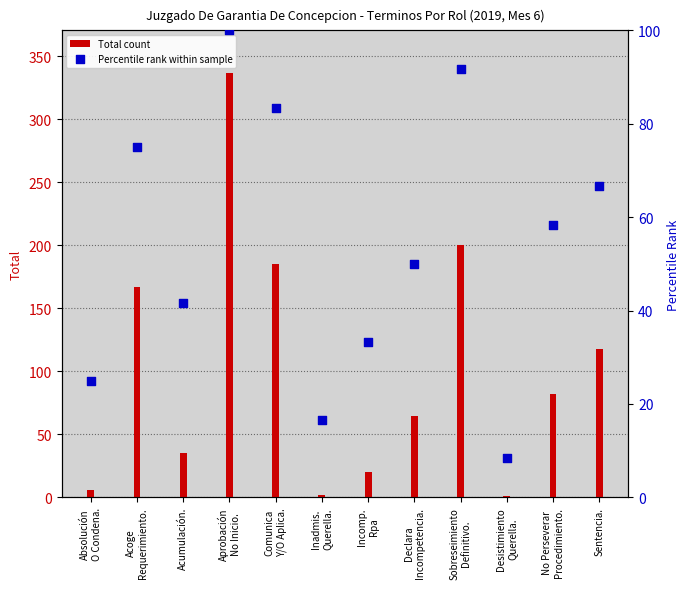

At which category is the sum across all series the highest?

Aprobación
No Inicio.